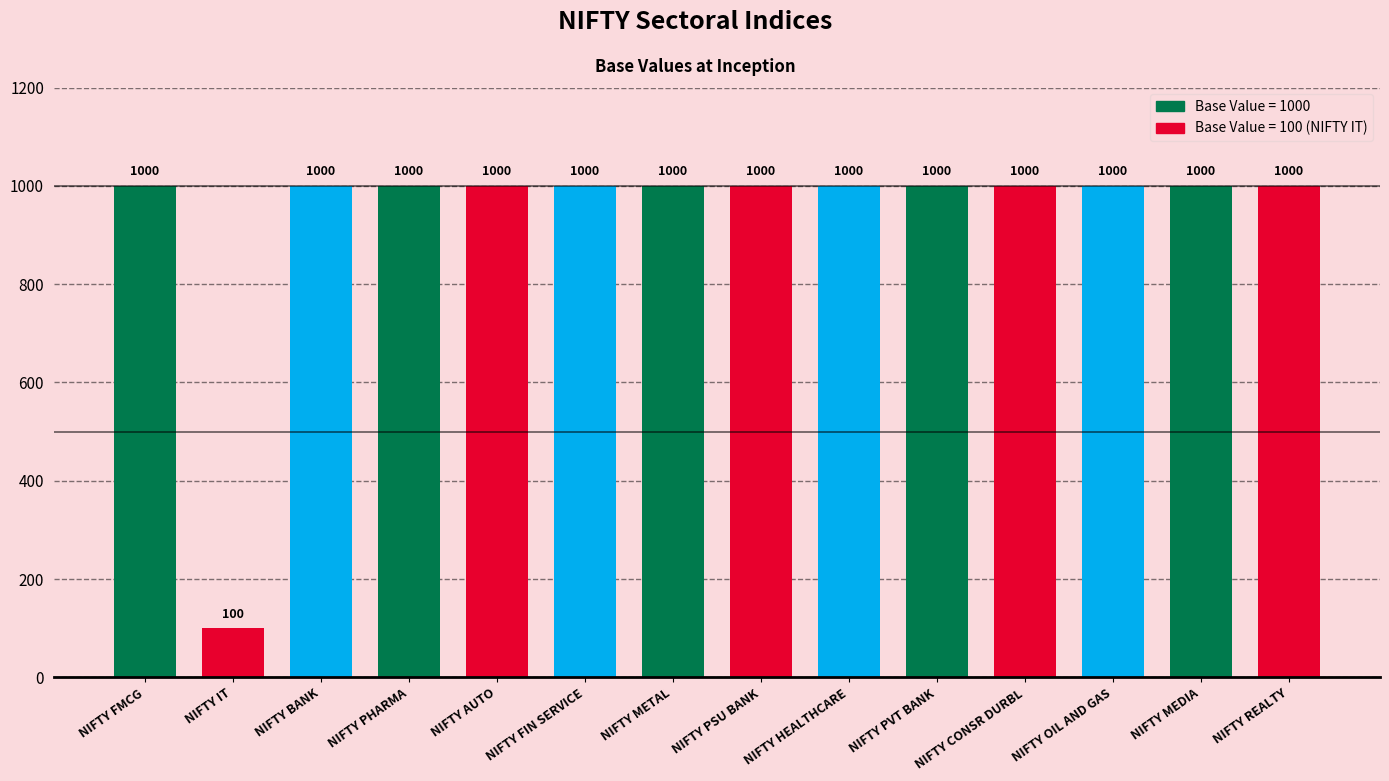

What is the smallest value displayed?

100